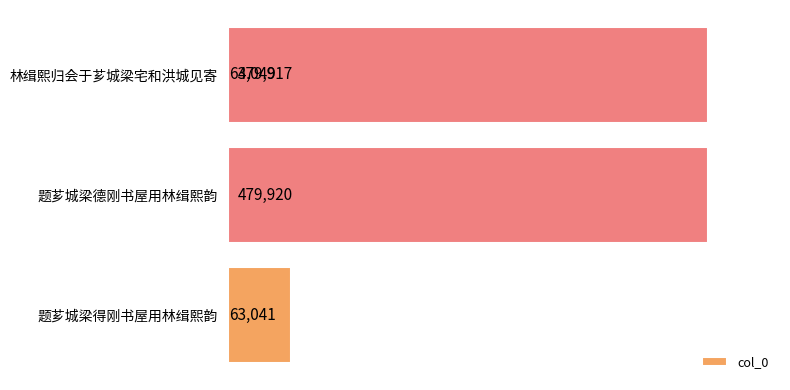

What is the change in value from 1 to 2?

-416871